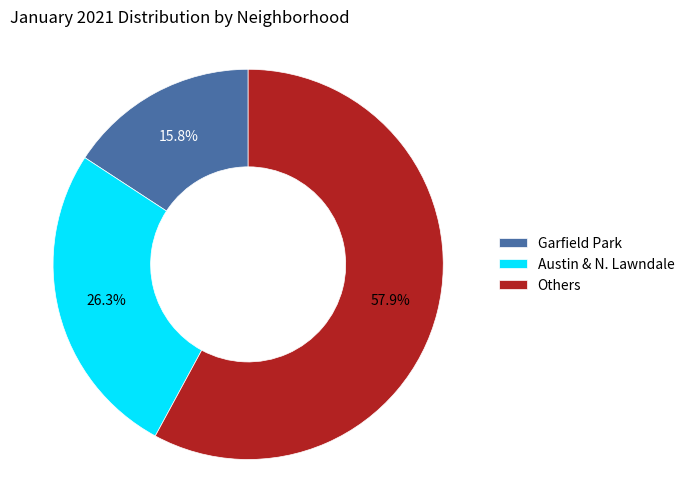

Which slice is the largest?

Others